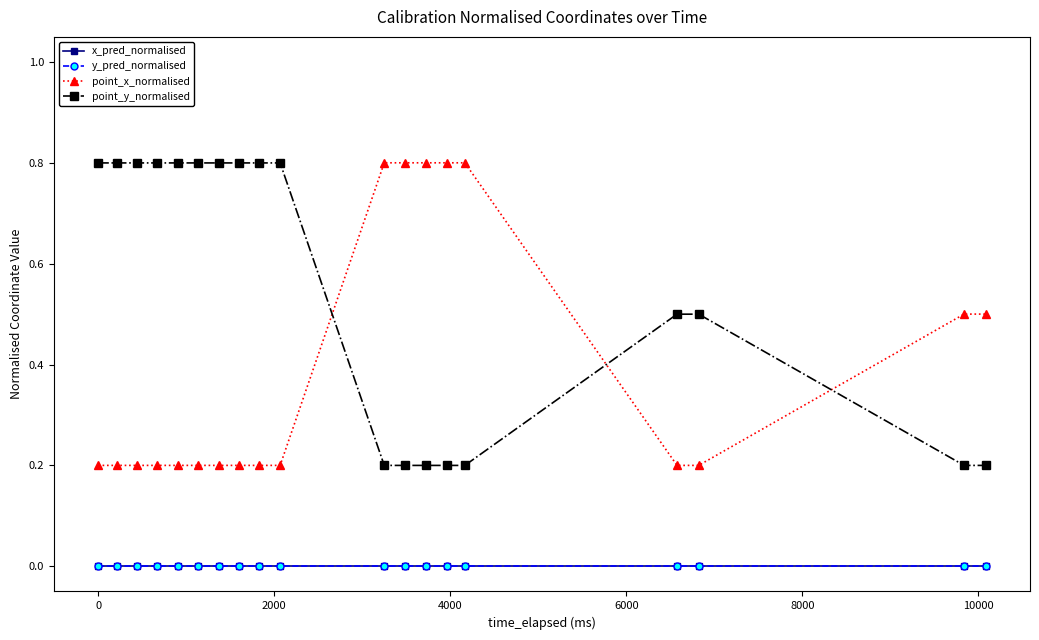

How many times do point_x_normalised and point_y_normalised cross each other?

3